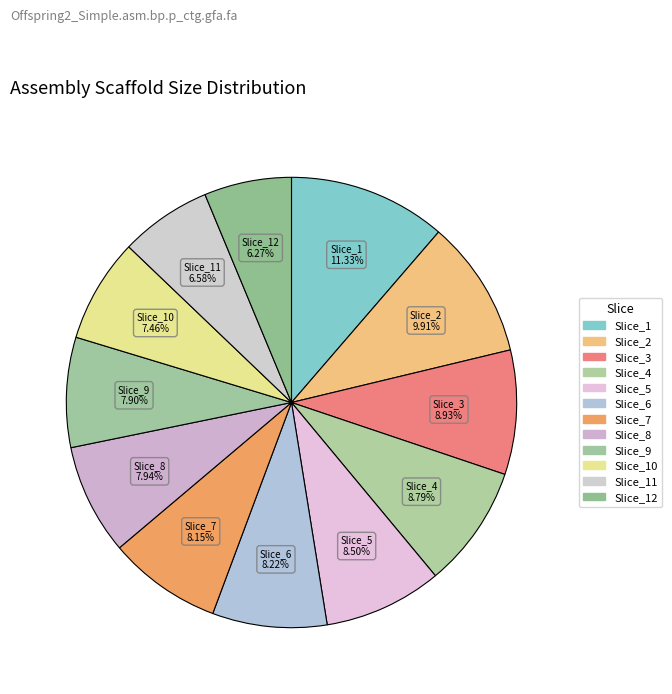

How many slices are in this pie chart?

12